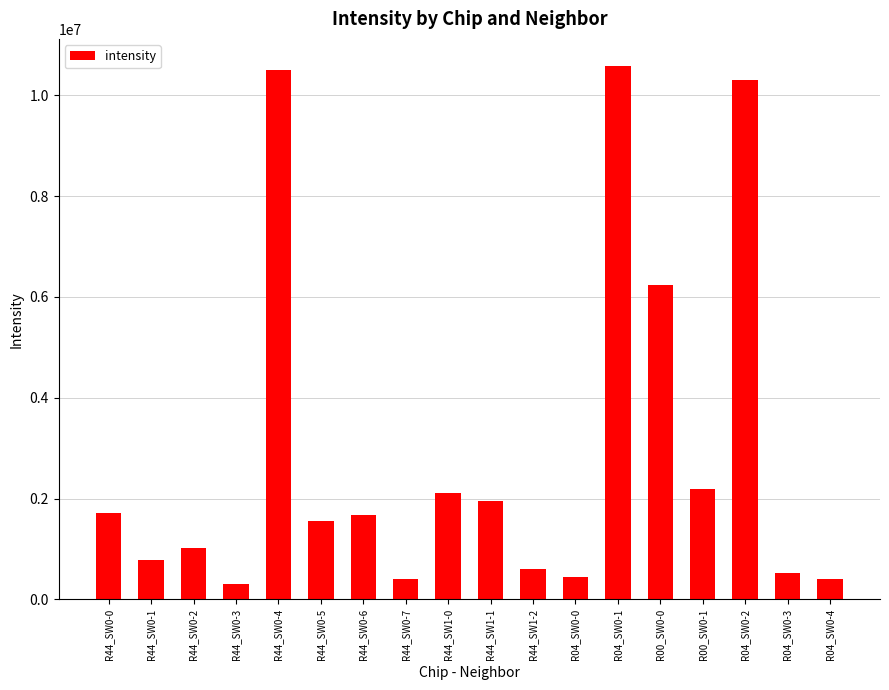

Where is the data nearest to the value 5451780?

R00_SW0-0